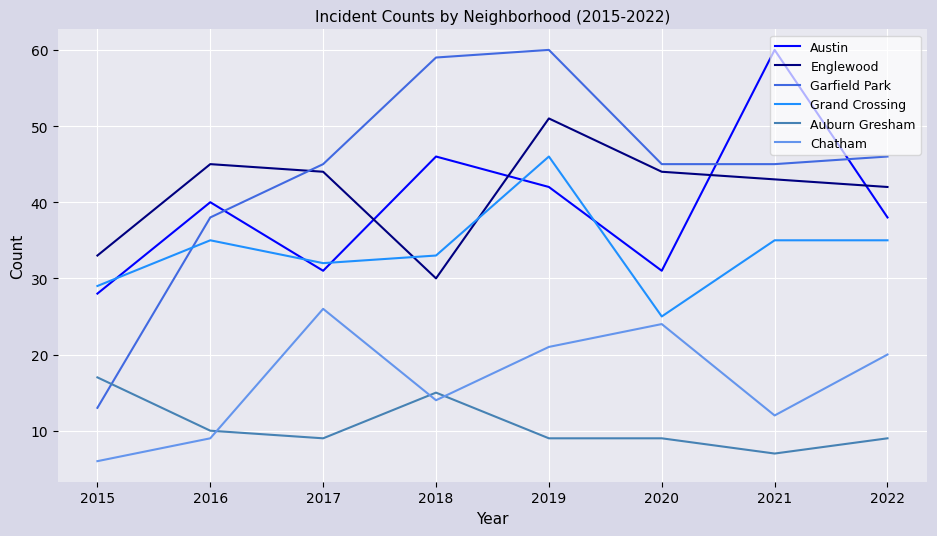

Between which two adjacent categories do Austin and Grand Crossing first intersect?

2015 and 2016